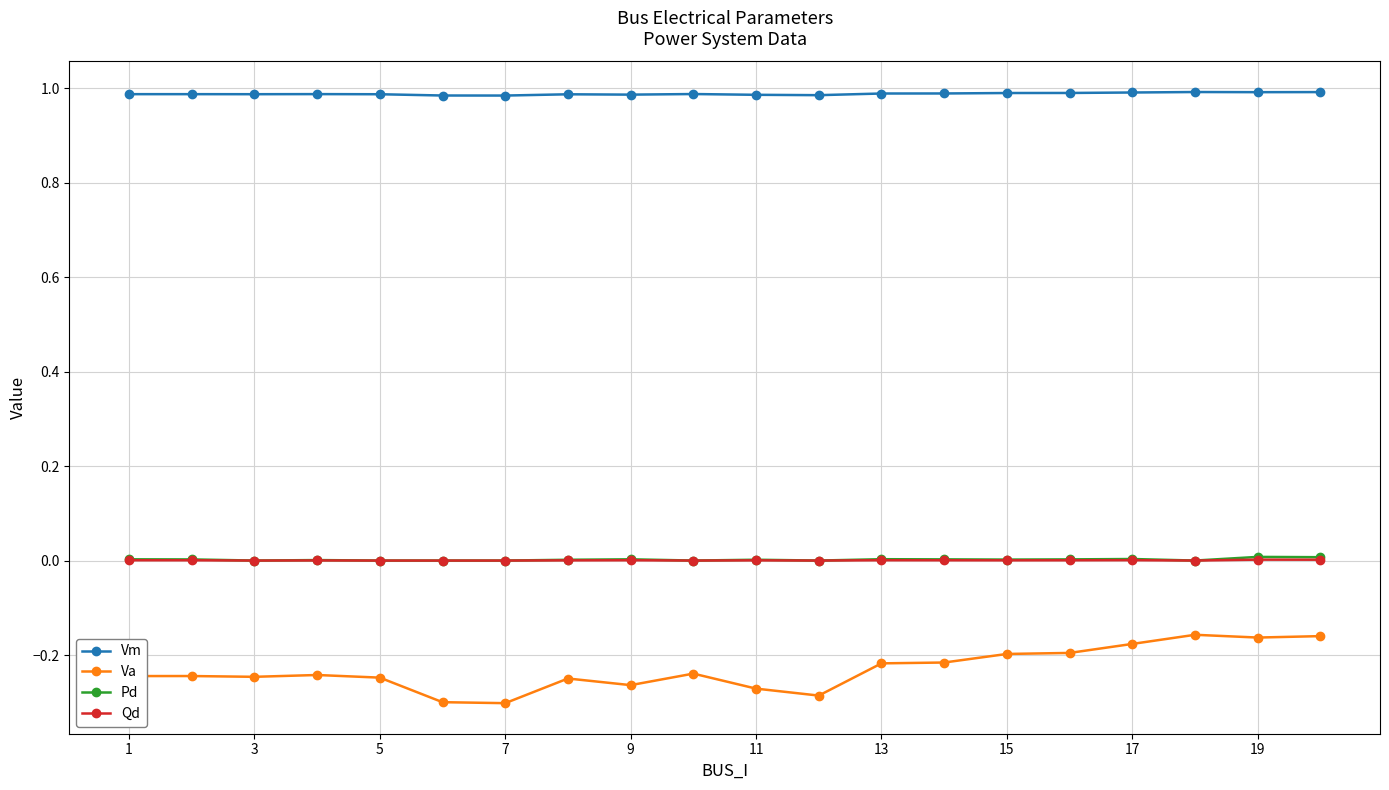

Which series has the largest total across all categories?

Vm